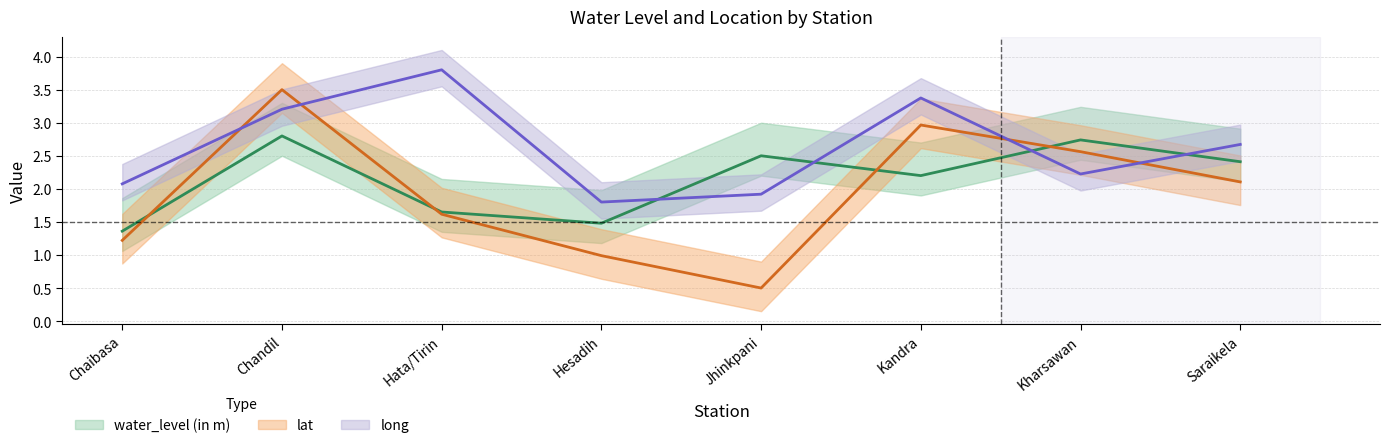

How many series are shown in this chart?

3